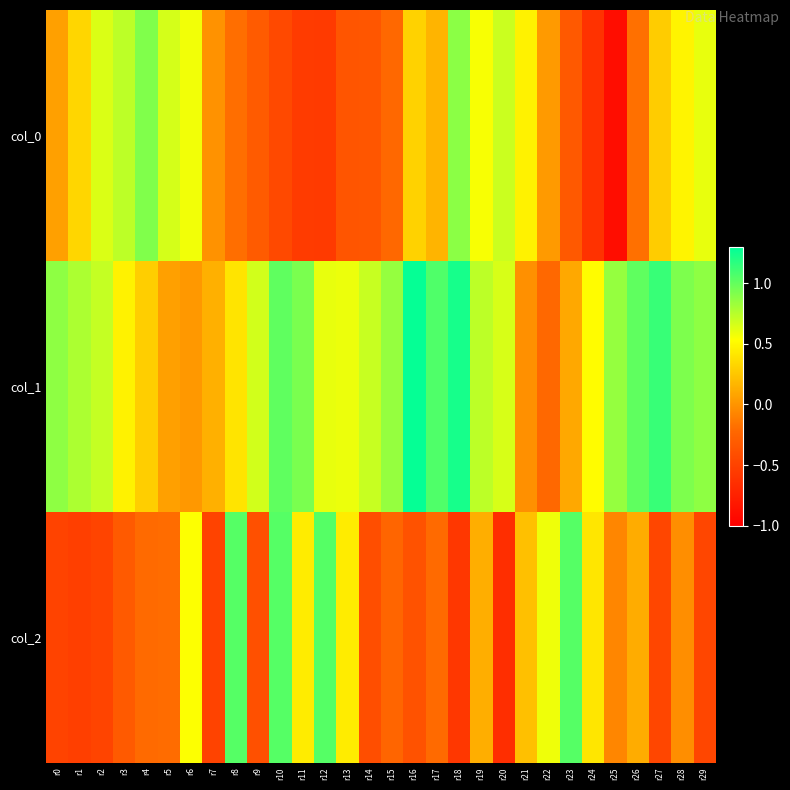

Reading left to right, list all the values displayed in this chart.

col_0: r0=0.1	r1=0.3	r2=0.6	r3=0.7	r4=0.9	r5=0.7	r6=0.6	r7=-0.0	r8=-0.2	r9=-0.3	r10=-0.5	r11=-0.6	r12=-0.6	r13=-0.4	r14=-0.3	r15=-0.2	r16=0.3	r17=0.2	r18=0.9	r19=0.6	r20=0.7	r21=0.5	r22=0.0	r23=-0.3	r24=-0.6	r25=-0.9	r26=-0.2	r27=0.3	r28=0.5	r29=0.6
col_1: r0=0.9	r1=0.8	r2=0.7	r3=0.5	r4=0.3	r5=0.1	r6=0.0	r7=0.1	r8=0.4	r9=0.7	r10=1.0	r11=0.9	r12=0.6	r13=0.6	r14=0.7	r15=0.8	r16=1.3	r17=1.1	r18=1.2	r19=0.7	r20=0.7	r21=-0.0	r22=-0.2	r23=0.1	r24=0.5	r25=0.8	r26=1.0	r27=1.1	r28=0.9	r29=0.9
col_2: r0=-0.5	r1=-0.5	r2=-0.5	r3=-0.3	r4=-0.2	r5=-0.2	r6=0.5	r7=-0.5	r8=1.0	r9=-0.4	r10=1.0	r11=0.4	r12=1.0	r13=0.4	r14=-0.4	r15=-0.2	r16=-0.4	r17=-0.2	r18=-0.6	r19=0.1	r20=-0.7	r21=0.2	r22=0.6	r23=1.0	r24=0.4	r25=-0.1	r26=0.1	r27=-0.5	r28=-0.0	r29=-0.5